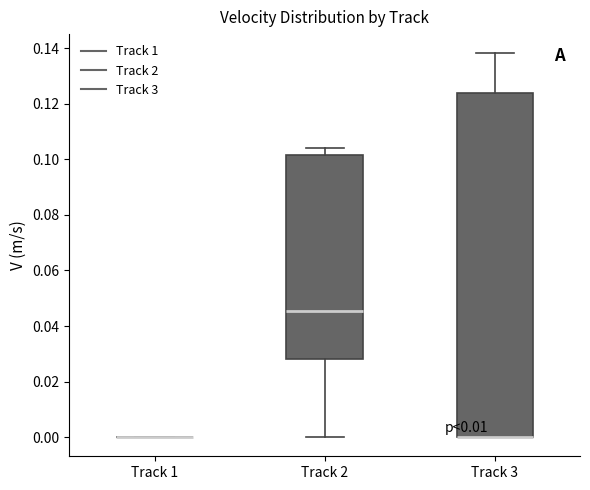

Reading left to right, read every box against the y-axis: the position of its median line, the range the box covers, and the ends of its whiskers. The values are not printed on the chart, so give them approximately, as read against the axis.

Track 1: box collapsed to a line at 0.000, whiskers 0.000 to 0.000
Track 2: median 0.046, box 0.028 to 0.102, whiskers 0.000 to 0.104
Track 3: median 0.000 (drawn on the box's lower edge), box 0.000 to 0.124, whiskers 0.000 to 0.138